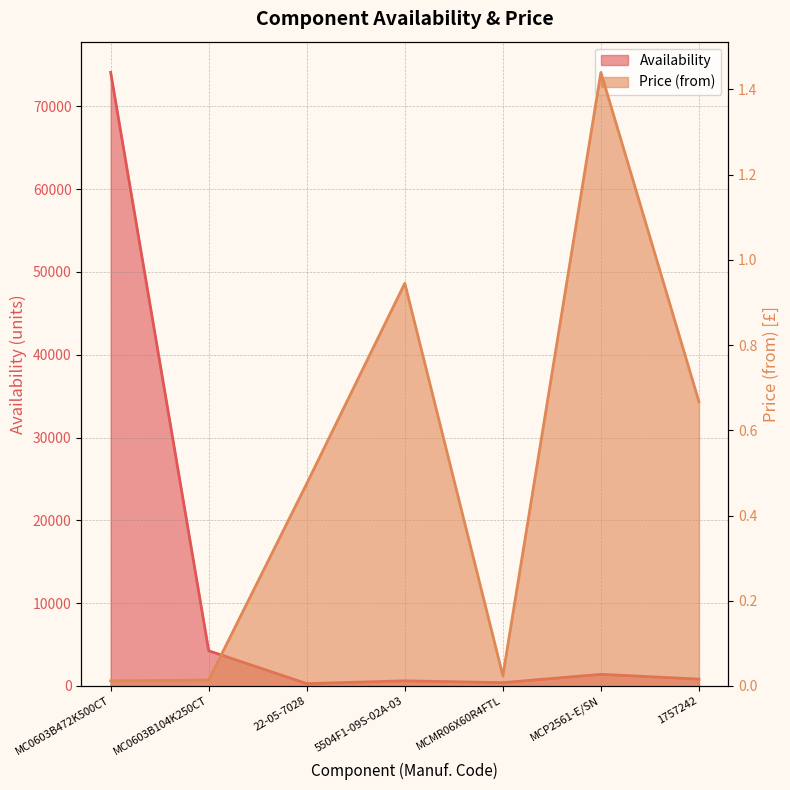

Reading left to right, list all the values displayed in this chart.

Availability: MC0603B472K500CT=74089.0	MC0603B104K250CT=4249.0	22-05-7028=283.0	5504F1-09S-02A-03=623.0	MCMR06X60R4FTL=400.0	MCP2561-E/SN=1408.0	1757242=828.0
Price (from): MC0603B472K500CT=0.0	MC0603B104K250CT=0.0	22-05-7028=0.5	5504F1-09S-02A-03=0.9	MCMR06X60R4FTL=0.0	MCP2561-E/SN=1.4	1757242=0.7